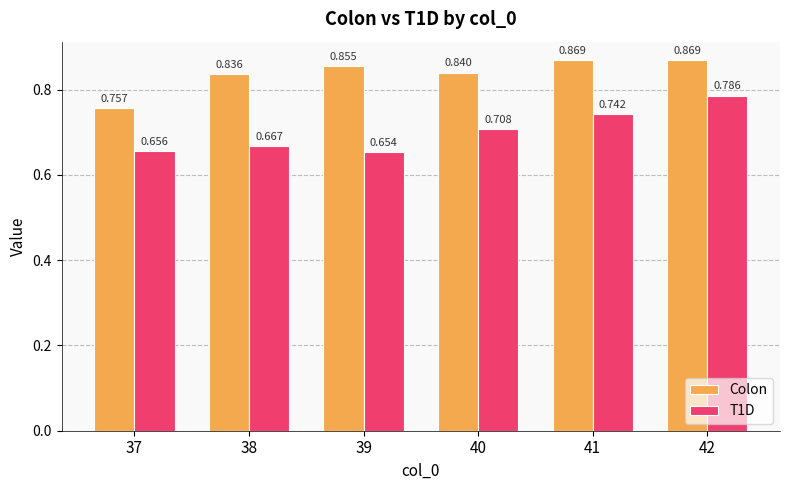

Which label corresponds to the smallest value in the chart?

39